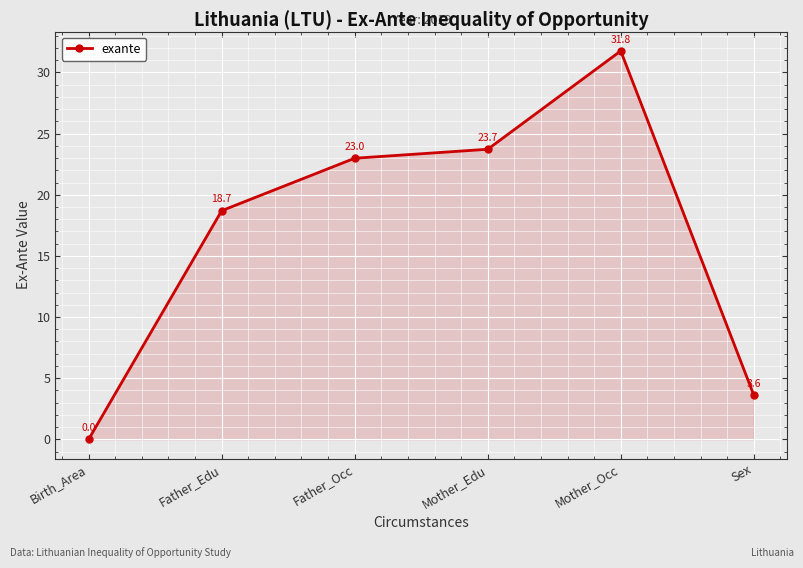

Where does the data first go above 22?

Father_Occ